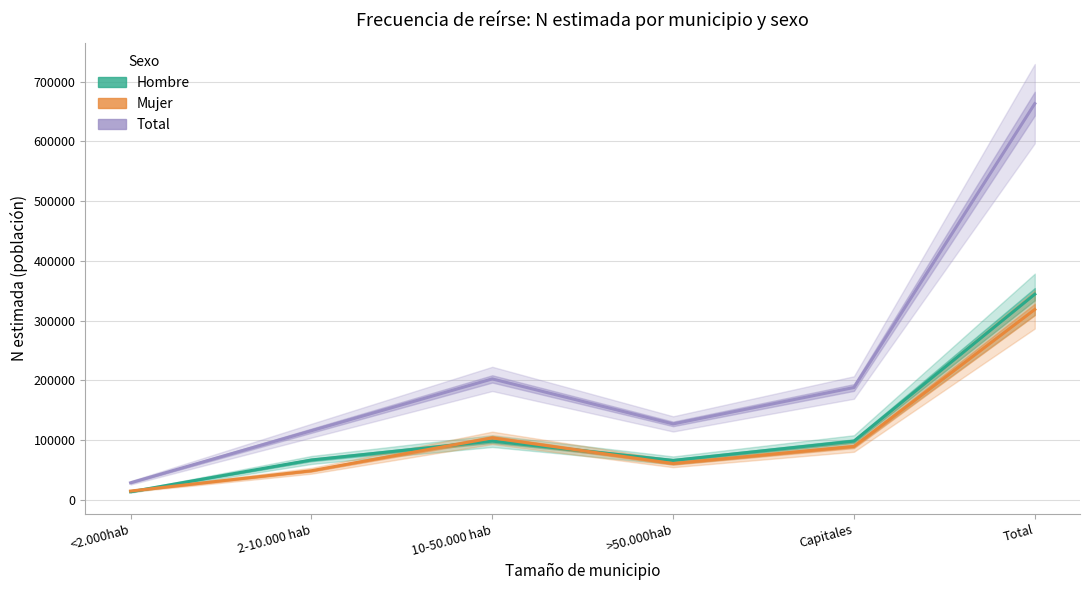

What is the lowest value of the Mujer series?

15037